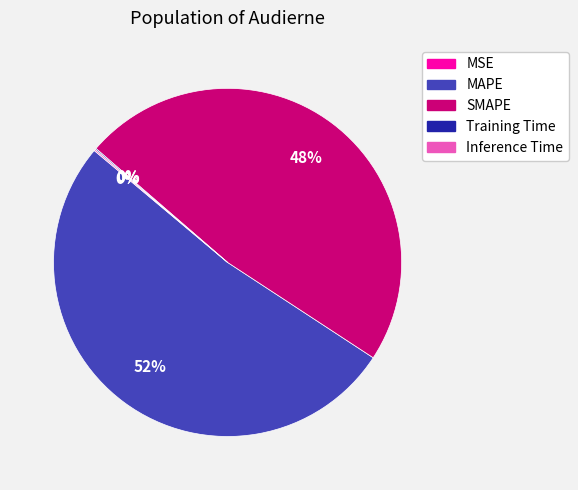

To the nearest percent, what percentage of the pie is MAPE?

52%